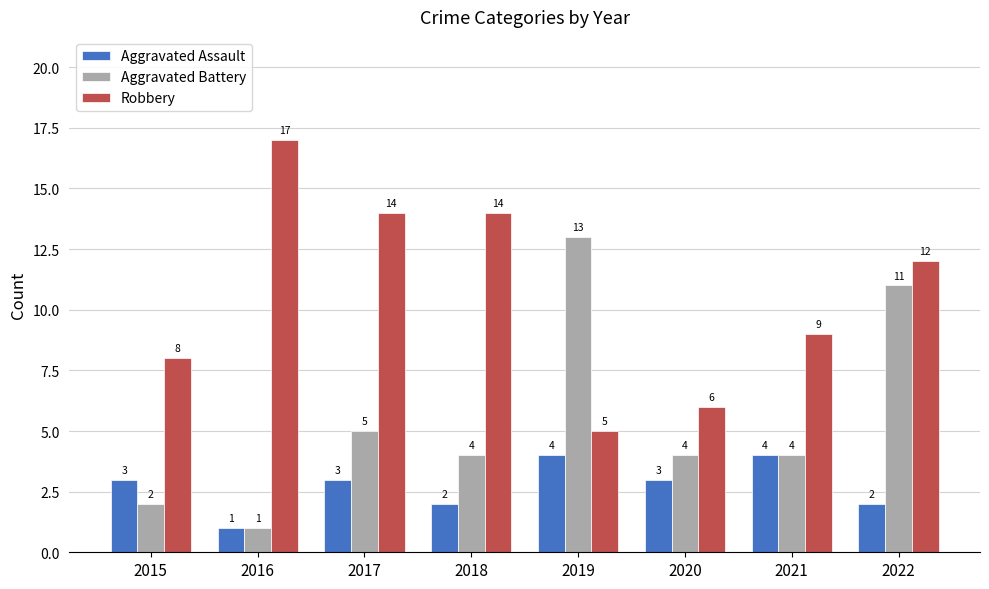

Rank the series by their maximum value, from lowest to highest.

Aggravated Assault, Aggravated Battery, Robbery